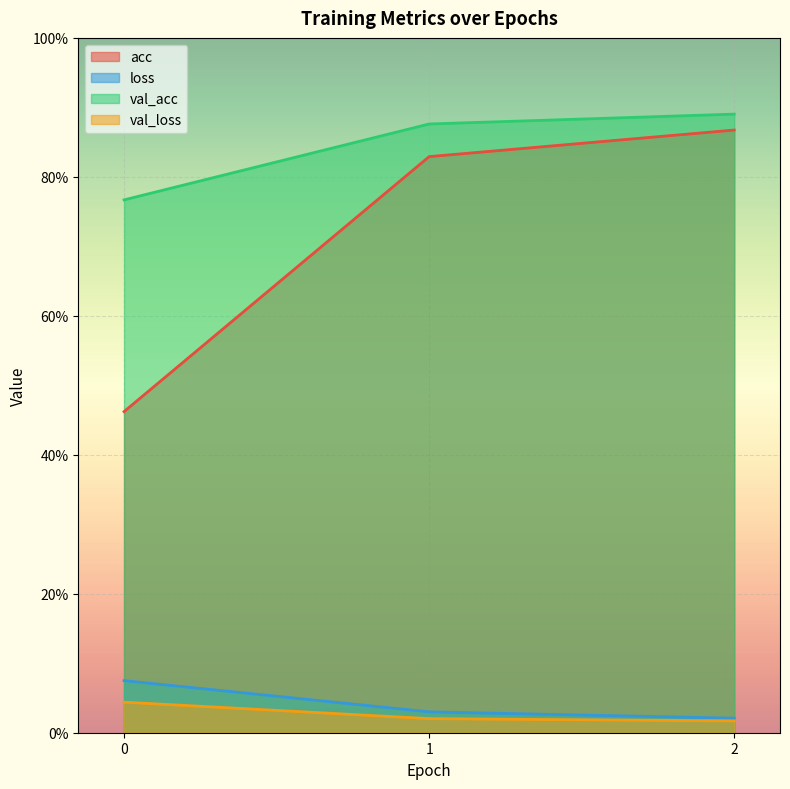

What is the difference between the second highest and minimum values in the acc series?

0.4